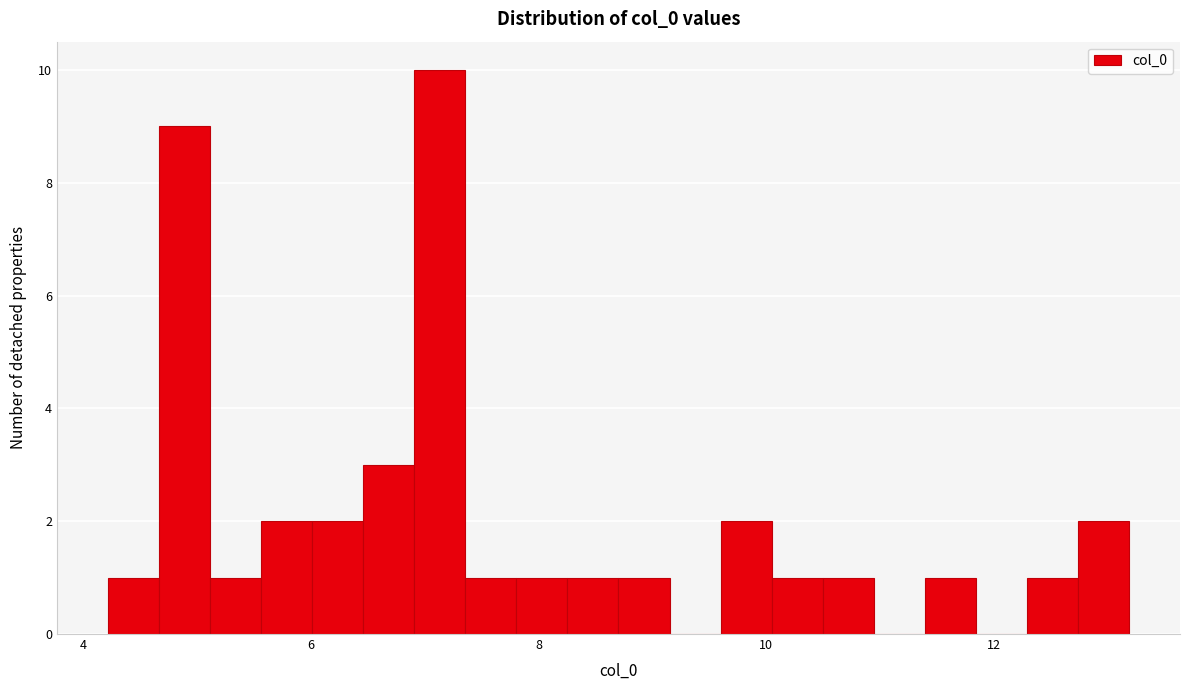

Around what value on the x-axis is the tallest bar? Give the approximate position of its centre, as read against the axis.

7.2